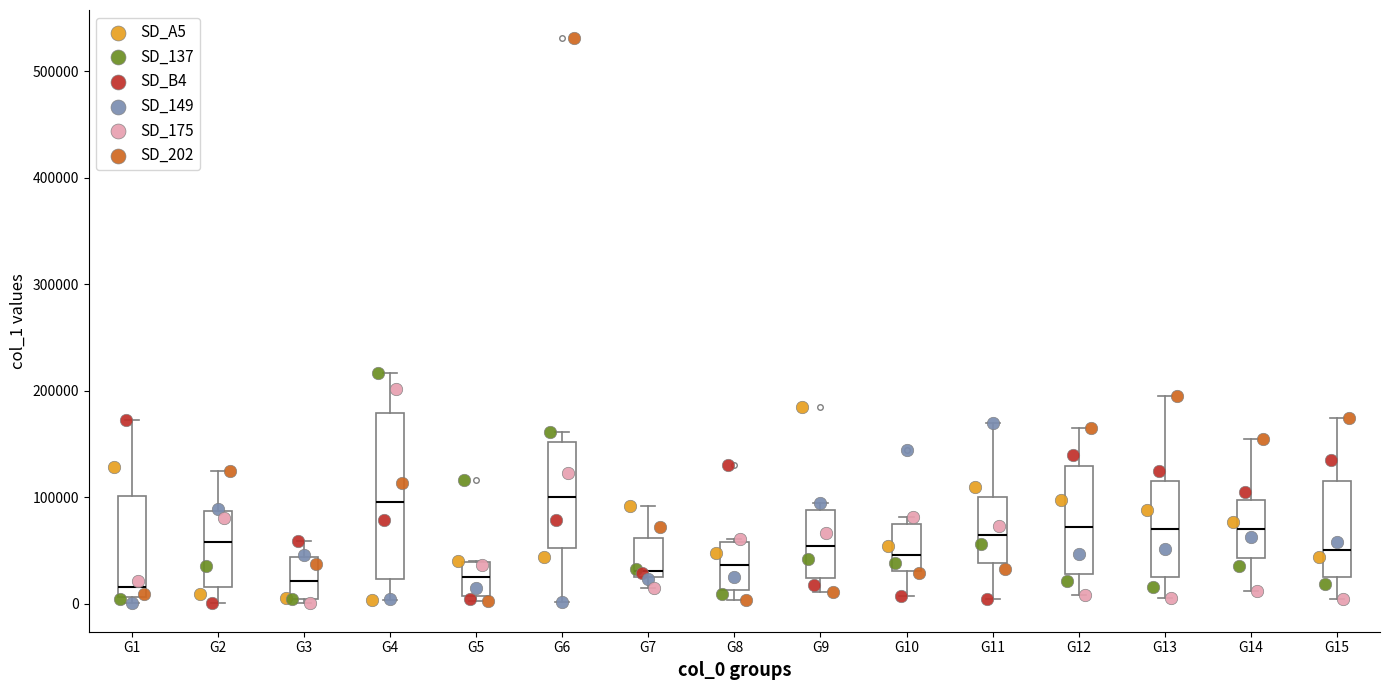

Which box is the tallest, from its lower edge to its upper edge?

G4